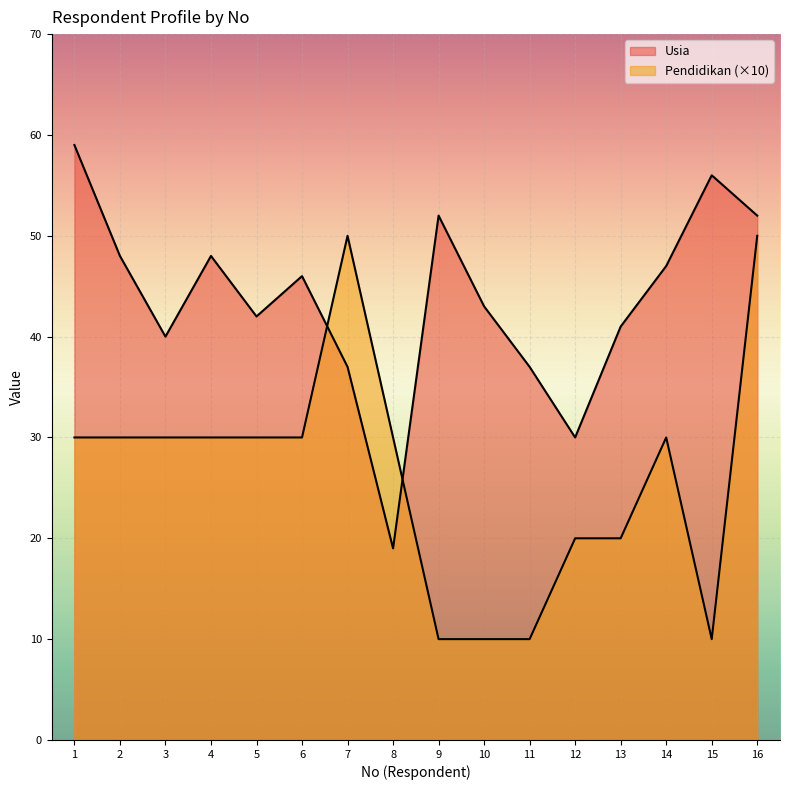

Between which two adjacent categories do Pendidikan and Usia first intersect?

6 and 7